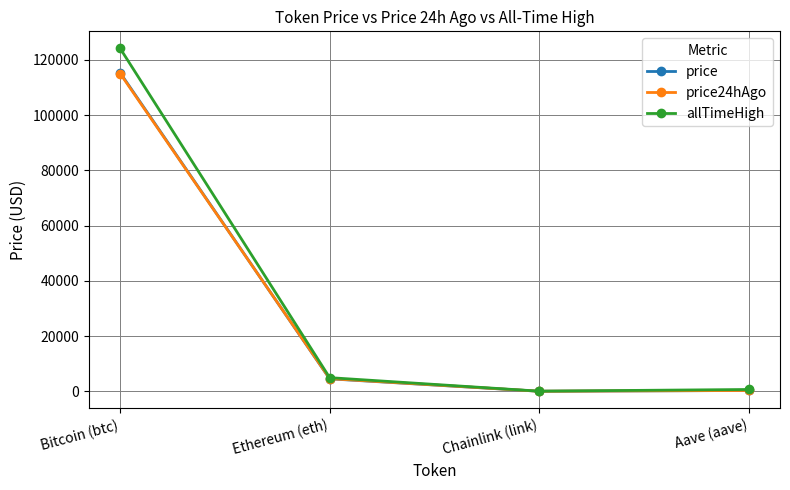

Count the number of categories in the chart.

4